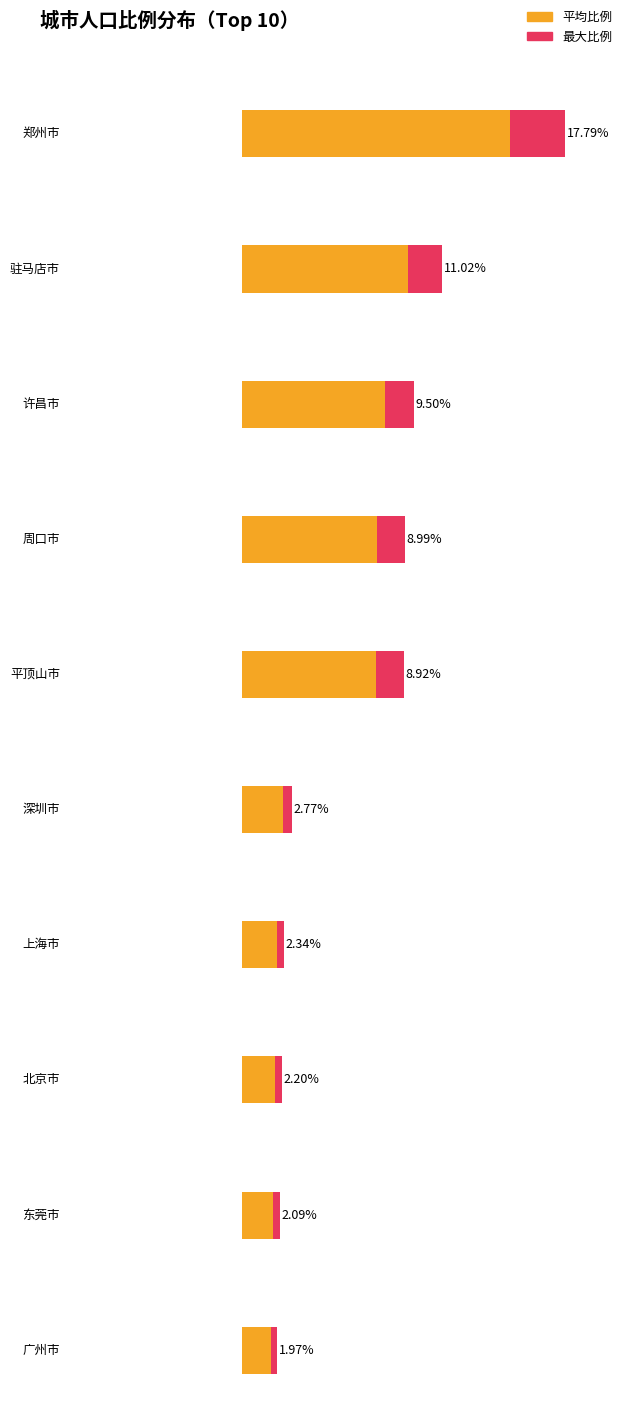

What is the difference between the maximum and minimum values in the Maximum utilization series?

15.8